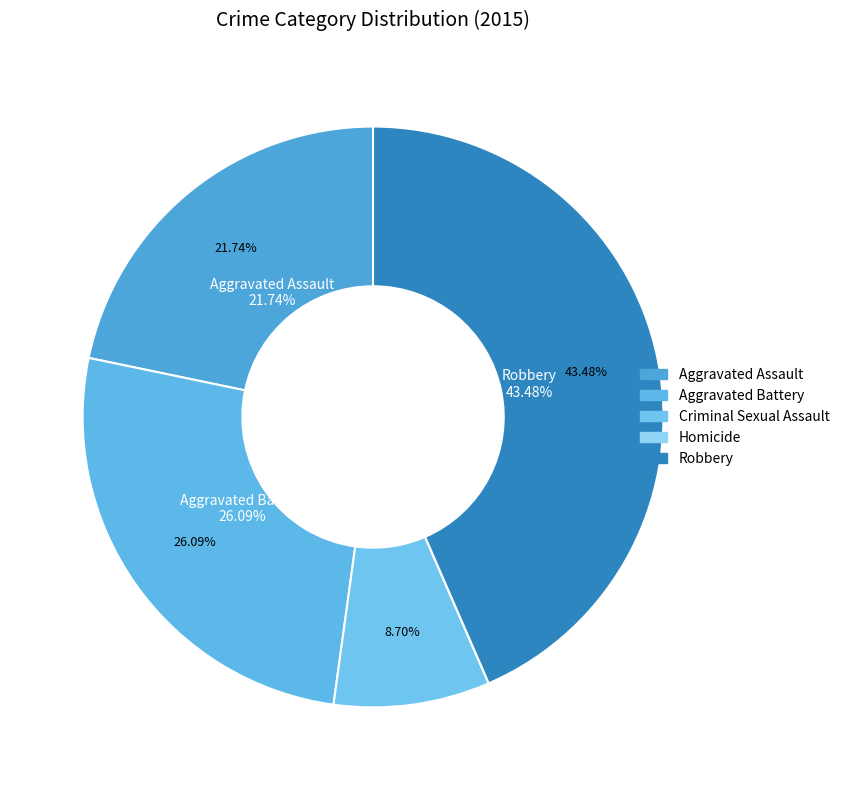

To the nearest percent, what is the difference between the largest and smallest slice percentages?

43%